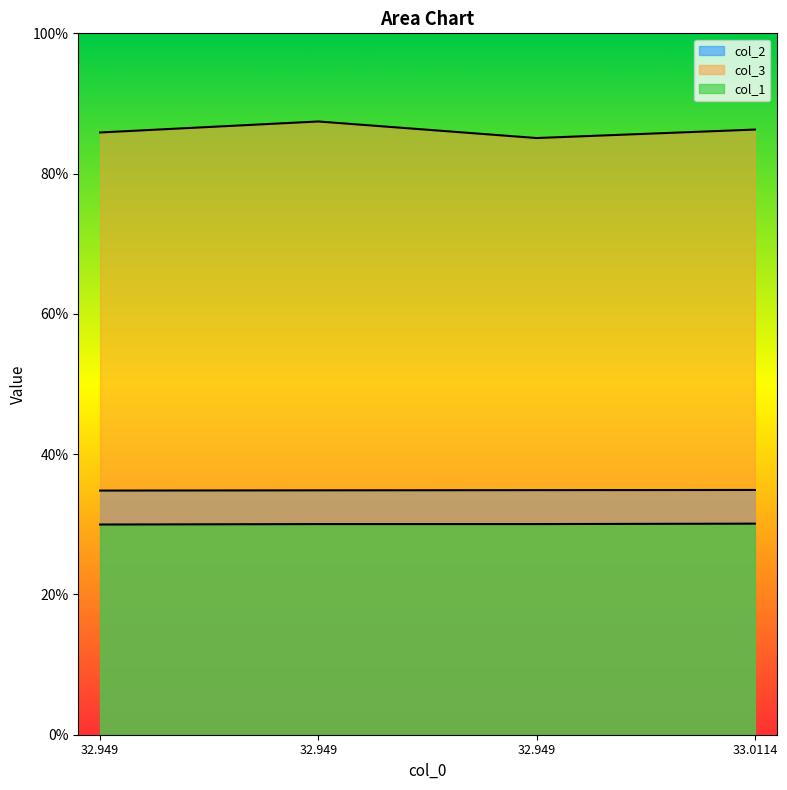

What is the difference between the highest and lowest values at 32.949?

55.9